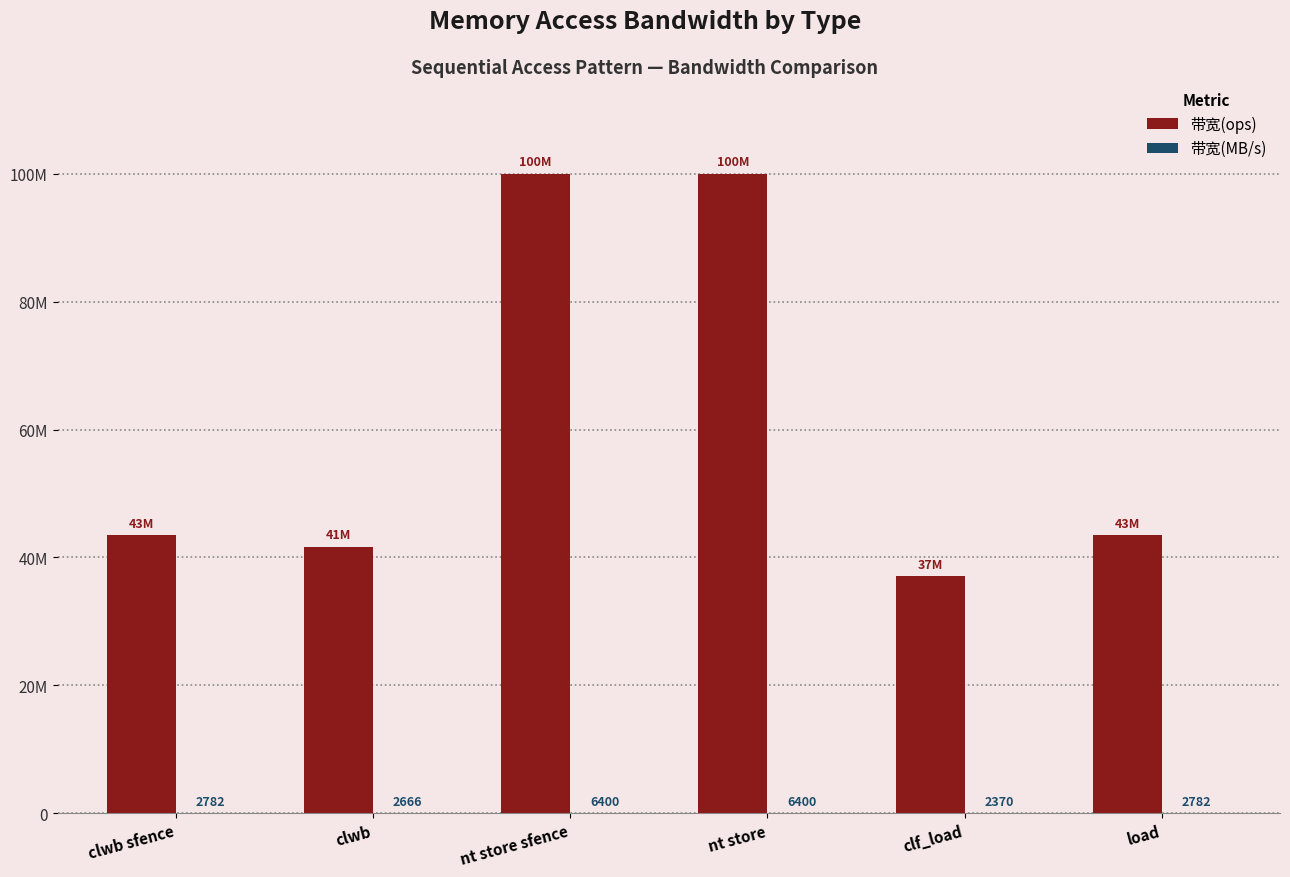

What is the greatest value displayed?

100000000